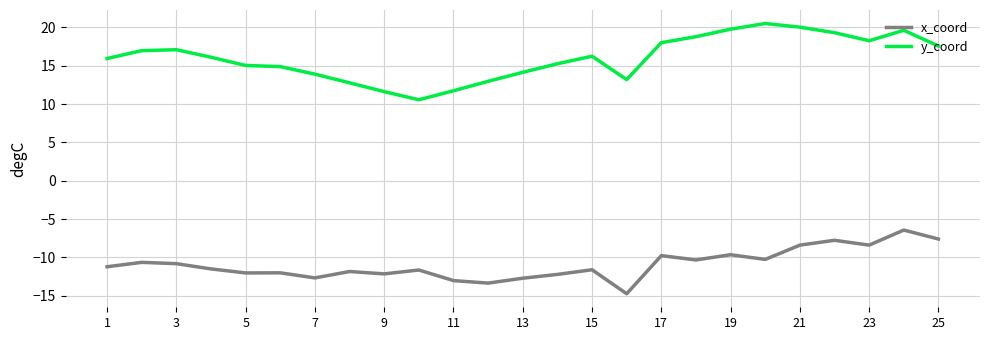

Which series has the largest total across all categories?

y_coord